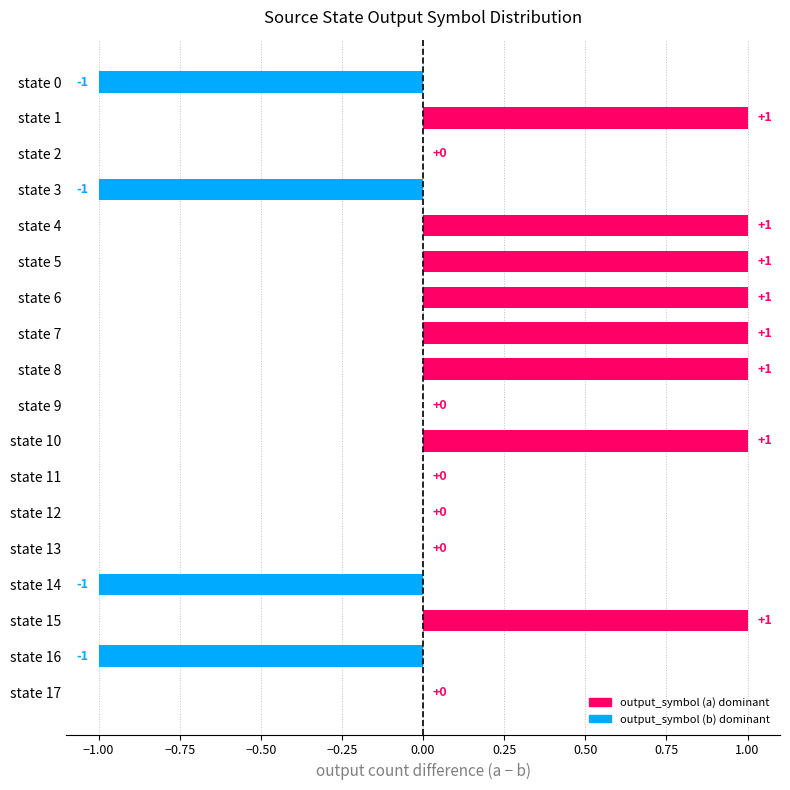

Reading top to bottom, extract all data points from this chart.

state 0=-1	state 1=1	state 2=0	state 3=-1	state 4=1	state 5=1	state 6=1	state 7=1	state 8=1	state 9=0	state 10=1	state 11=0	state 12=0	state 13=0	state 14=-1	state 15=1	state 16=-1	state 17=0